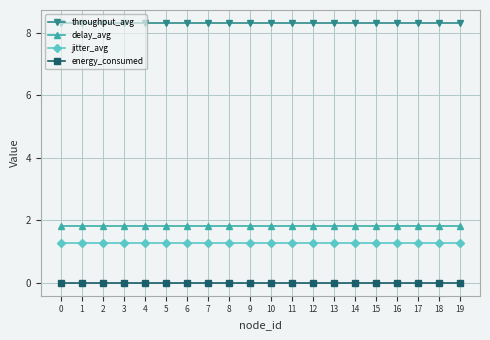

Rank the series at 19 from lowest to highest value.

energy_consumed, jitter_avg, delay_avg, throughput_avg